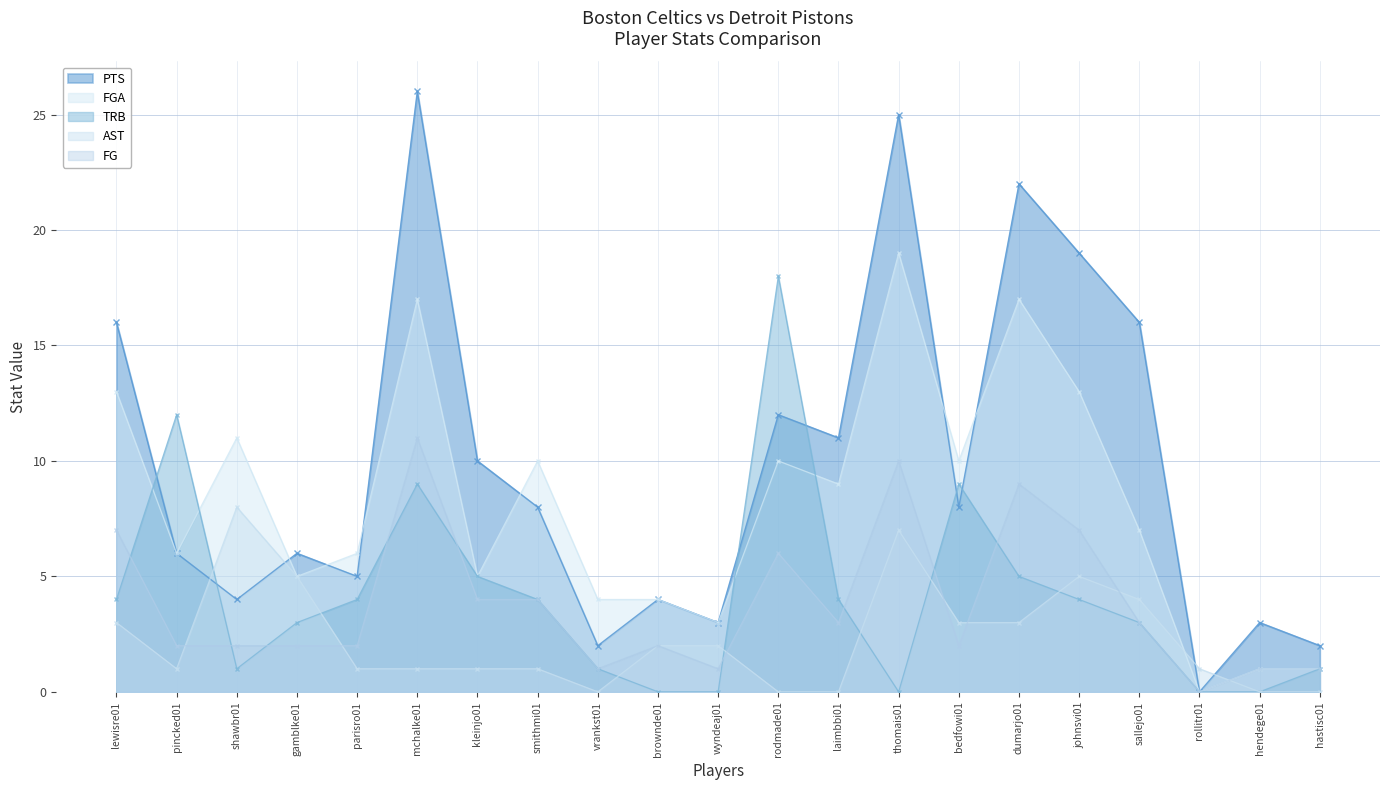

Rank the categories by FGA value from lowest to highest.

rollitr01, hendege01, hastisc01, wyndeaj01, vrankst01, brownde01, gamblke01, kleinjo01, pincked01, parisro01, sallejo01, laimbbi01, smithmi01, rodmade01, bedfowi01, shawbr01, lewisre01, johnsvi01, mchalke01, dumarjo01, thomais01